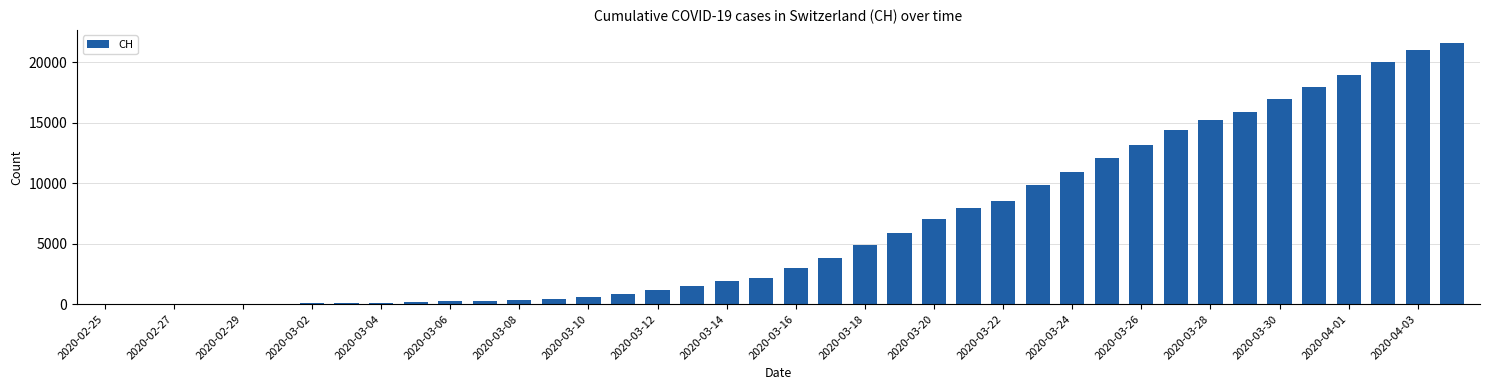

What is the sum of all values?

258989